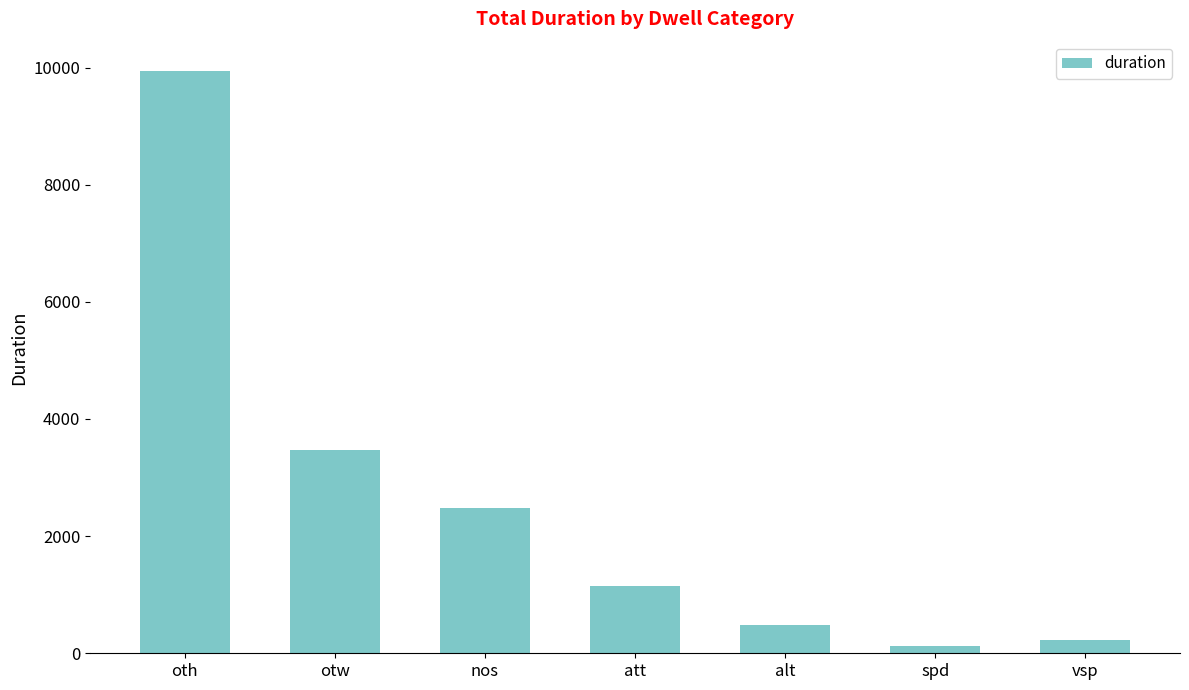

Does the chart contain stacked bars?

No